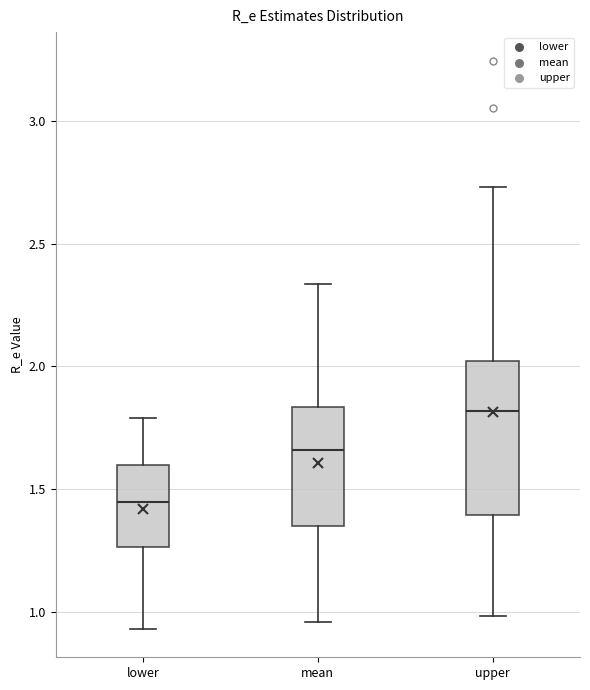

Reading left to right, transcribe this box plot: for each box, give where its median line is, the range the box spans, and where its two whiskers end, as read against the y-axis. The values are not printed on the chart, so give them approximately, as read against the axis.

lower: median 1.45, box 1.25 to 1.60, whiskers 0.95 to 1.80
mean: median 1.65, box 1.35 to 1.85, whiskers 0.95 to 2.35
upper: median 1.80, box 1.40 to 2.00, whiskers 1.00 to 2.75